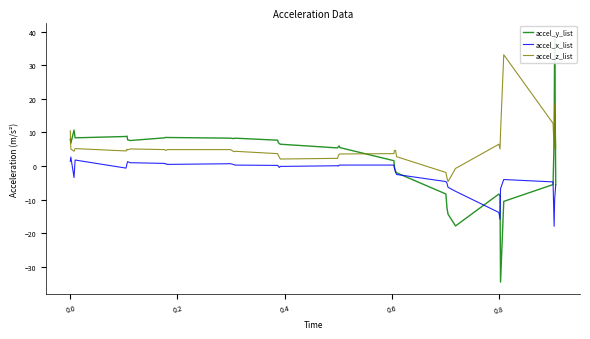

What is the highest value of the accel_x_list series?

2.7